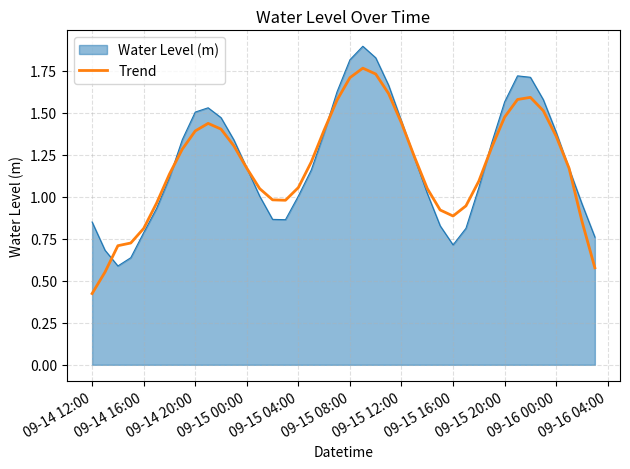

List the series in order of their peak value, highest first.

Water Level (m), Trend